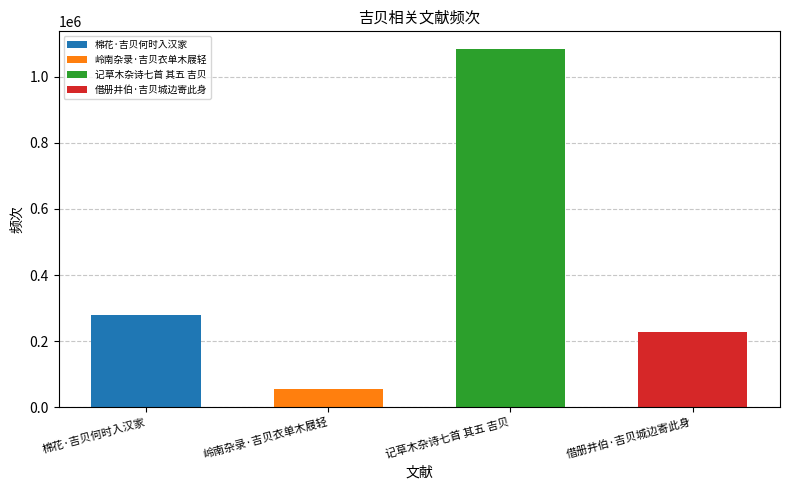

True or false: the data shows 53658 at 岭南杂录·吉贝衣单木屐轻.

True